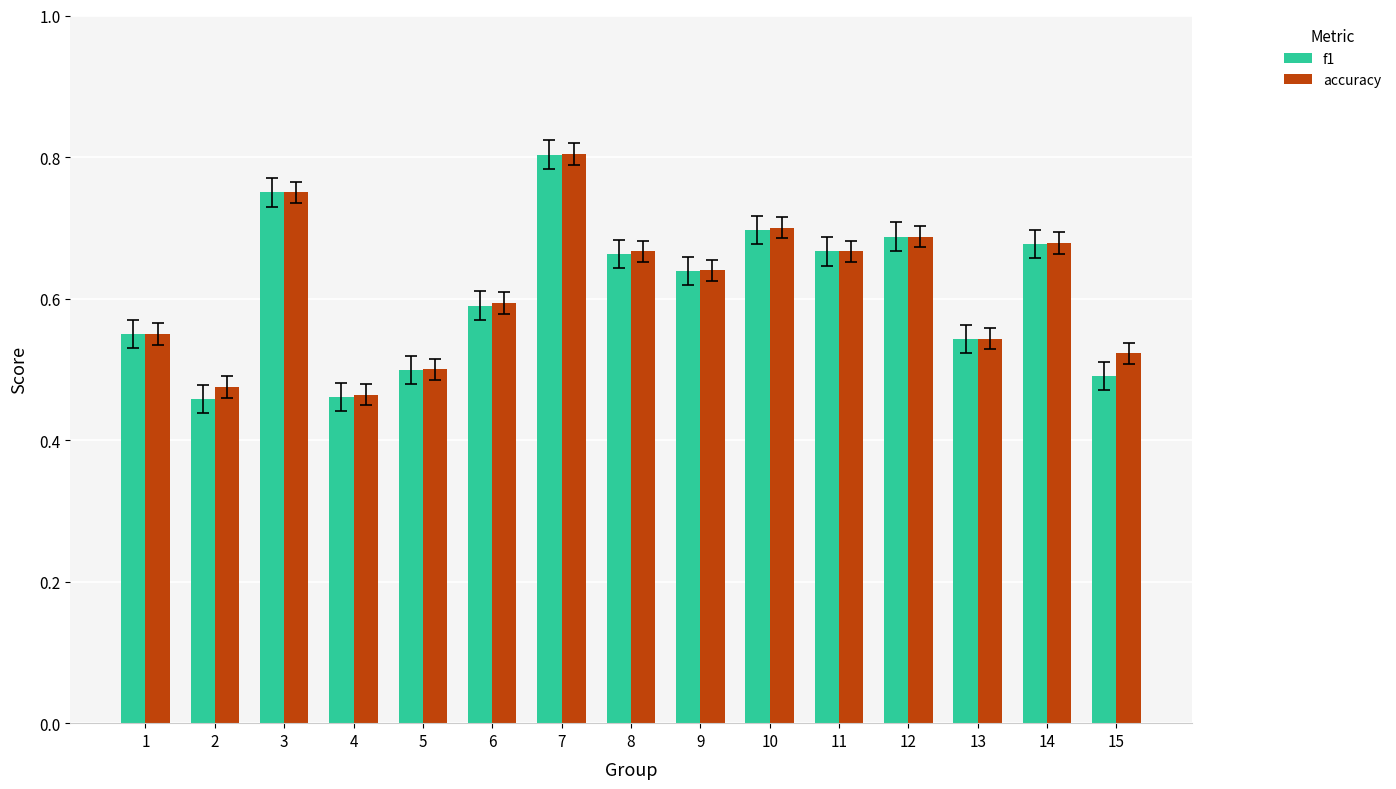

The value of f1 at 7 is 0.4. True or false?

False